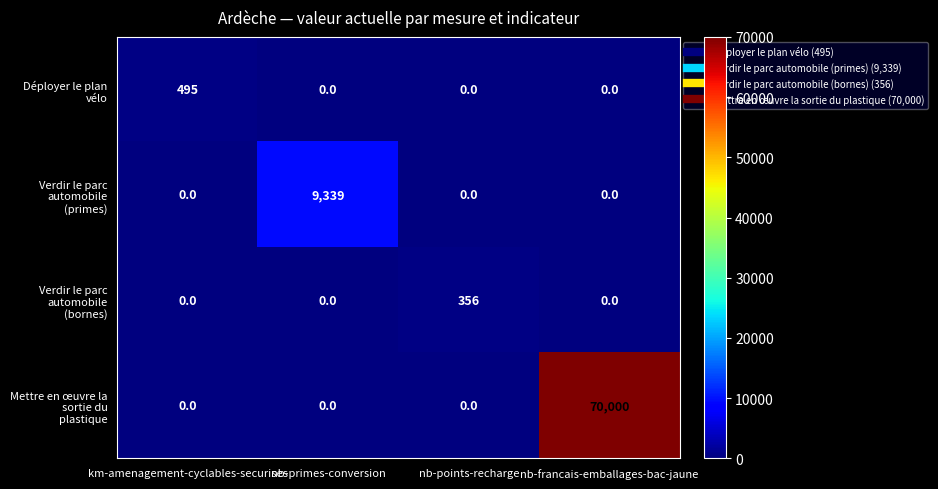

At which category does the chart reach its peak across all series?

nb-francais-emballages-bac-jaune